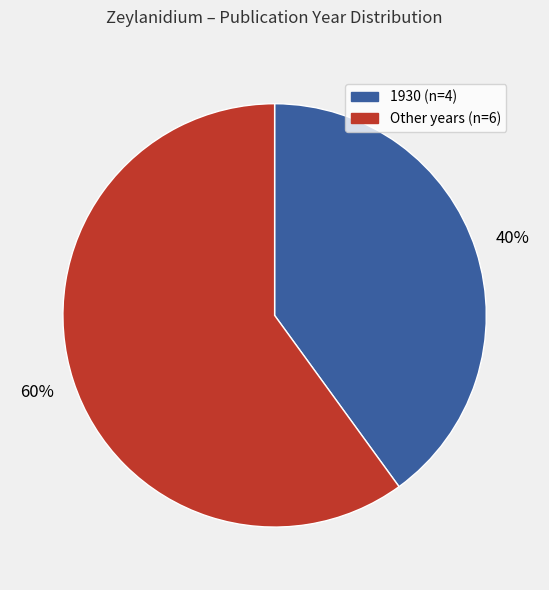

To the nearest percent, what is the average slice percentage?

50%